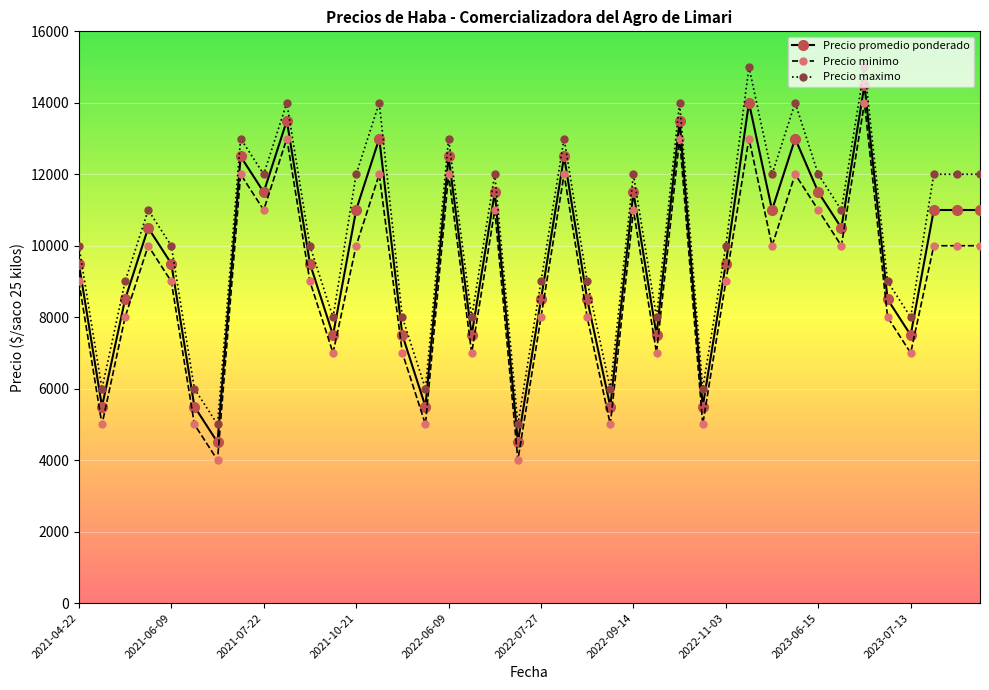

What is the lowest value of the Precio maximo series?

5000